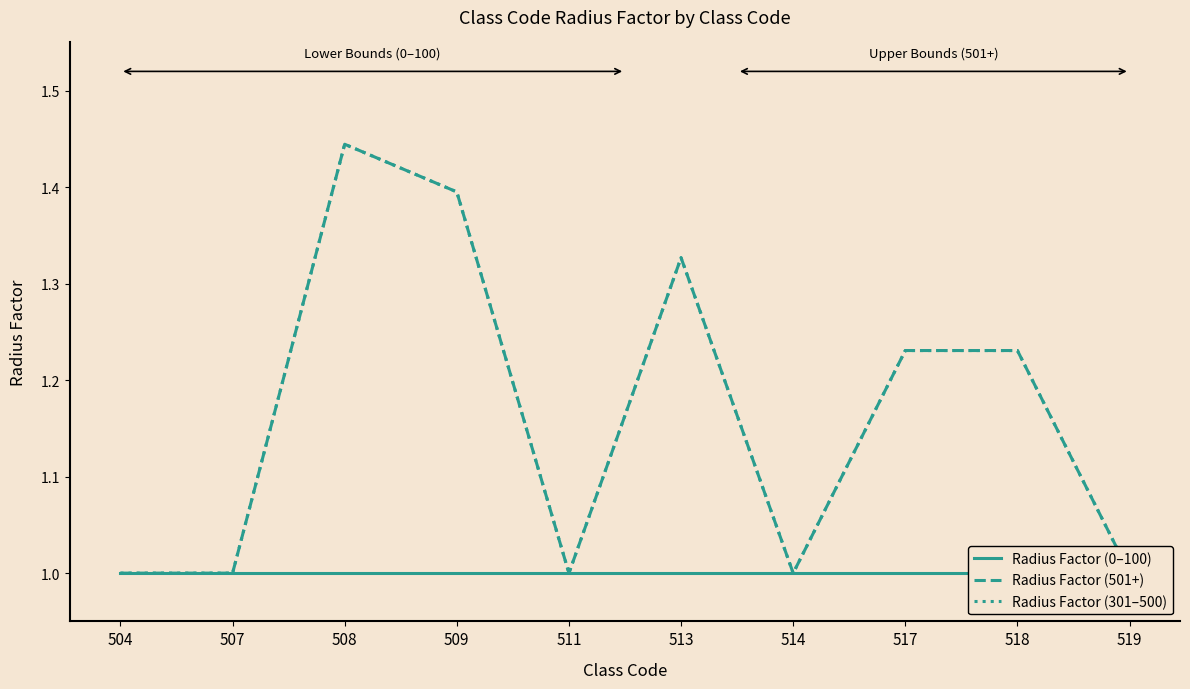

Which series has the largest total across all categories?

Radius Factor (501+)